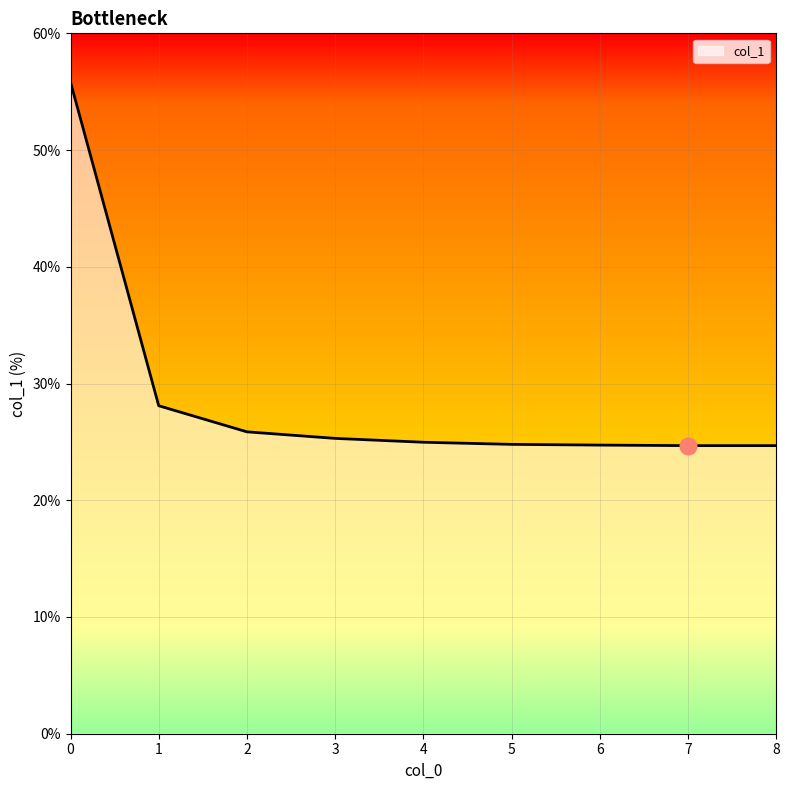

What is the difference between the maximum and minimum values?

31.1